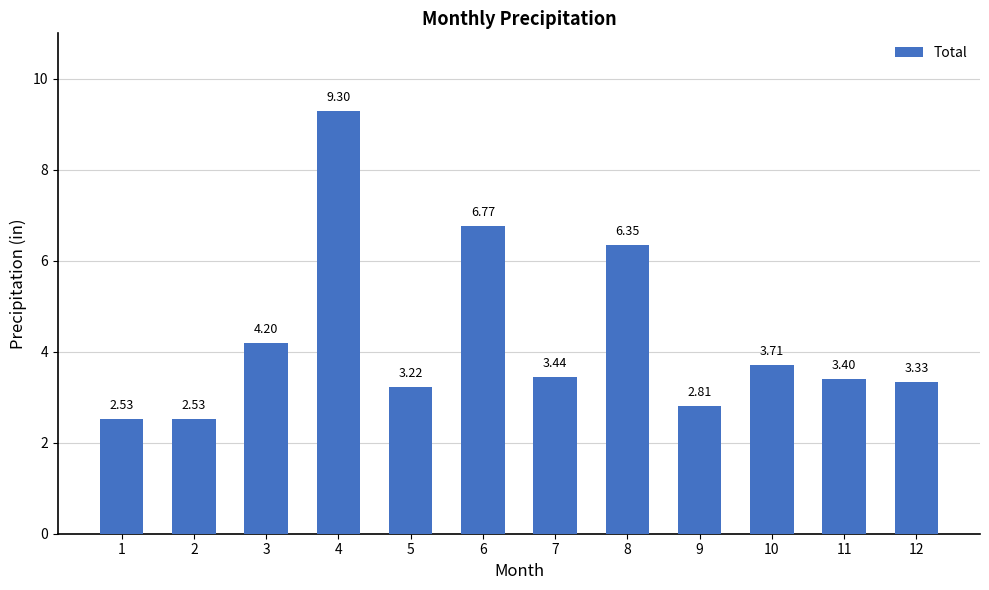

What is the ratio of the value at 6 to the value at 10?

1.8